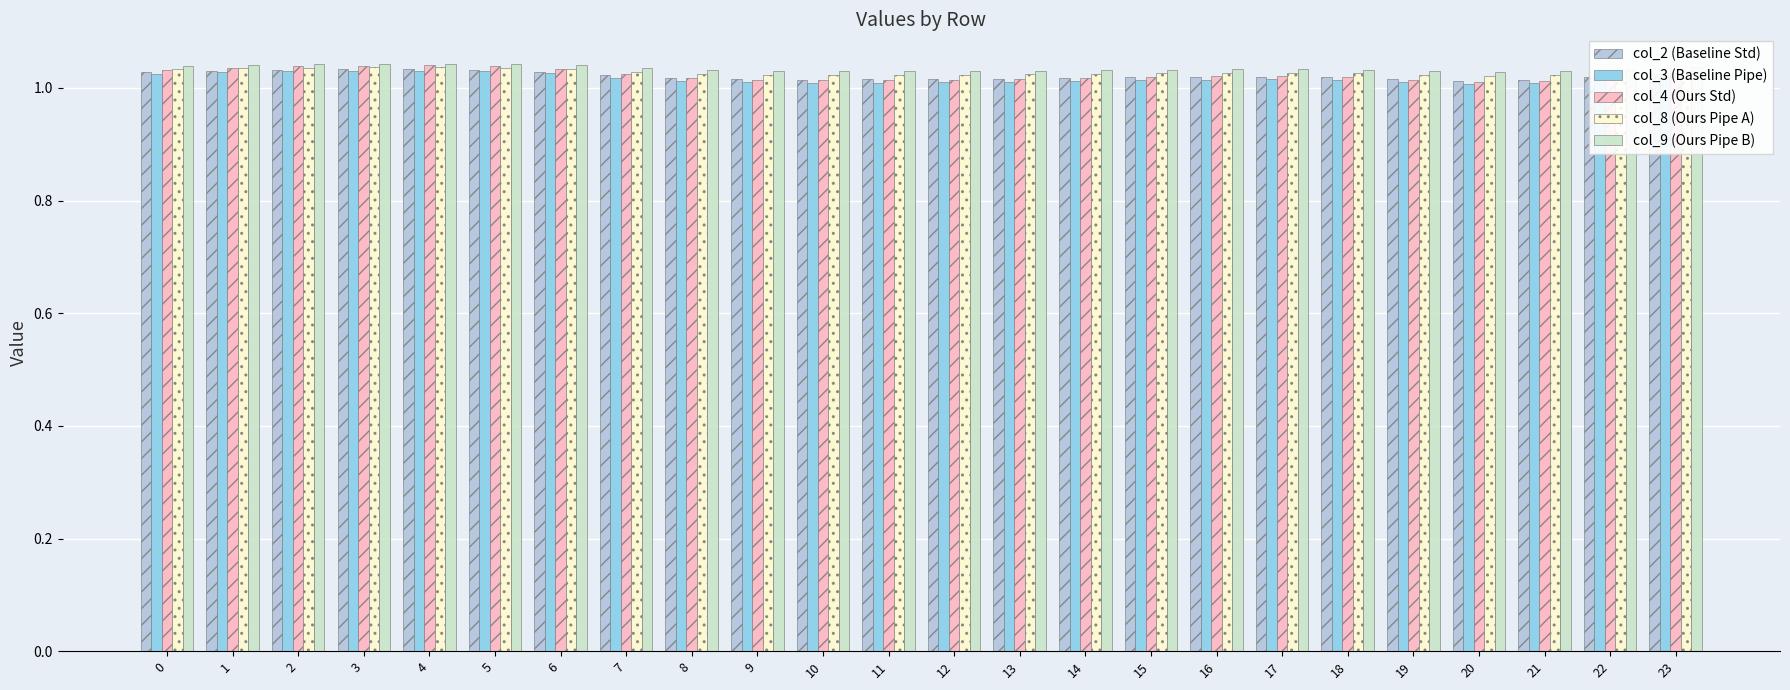

How many groups of bars are there?

24